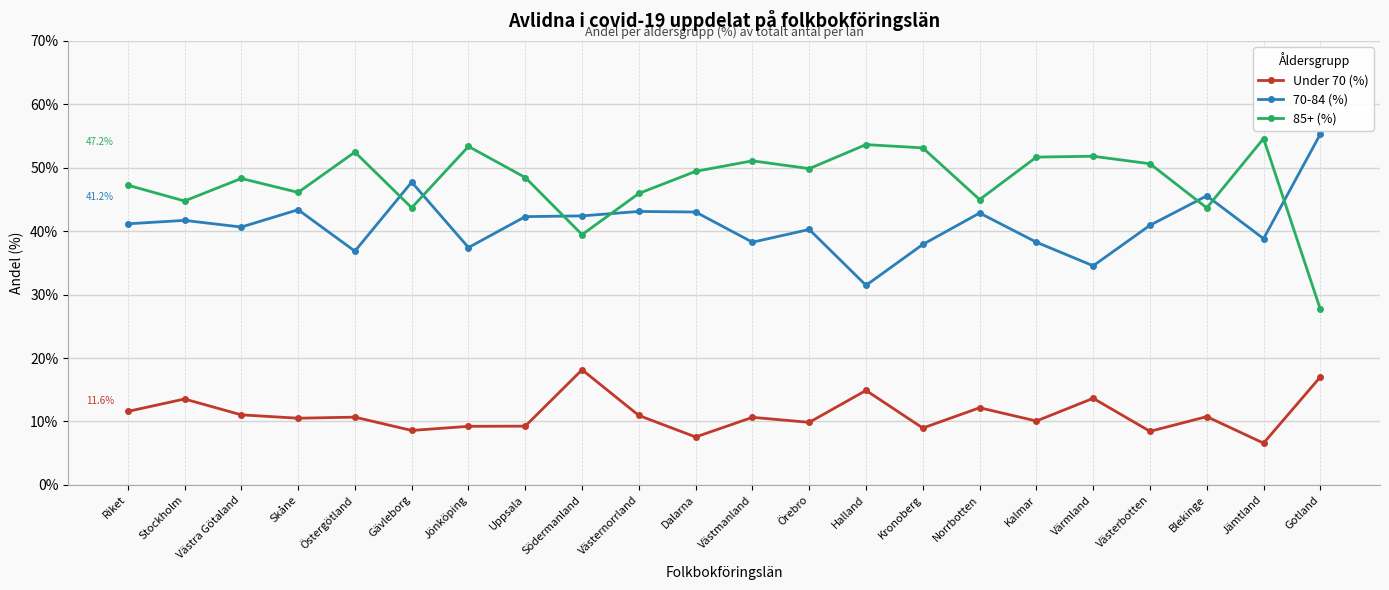

What is the value of the Under 70 (%) point at the 5th from the left?

10.7